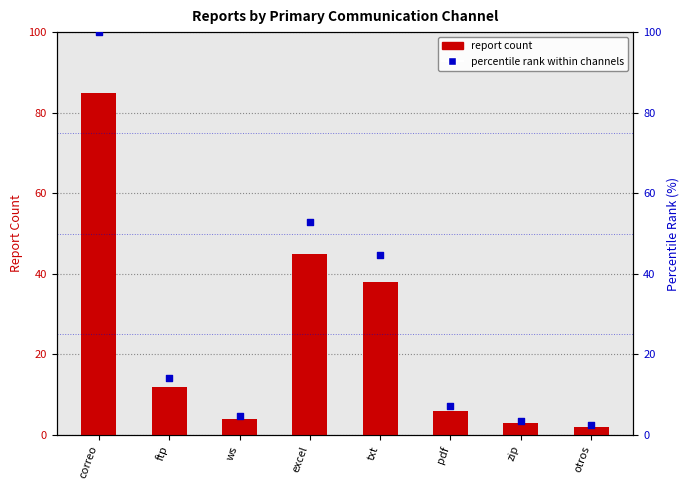

At how many categories does at least one series exceed 28?

3